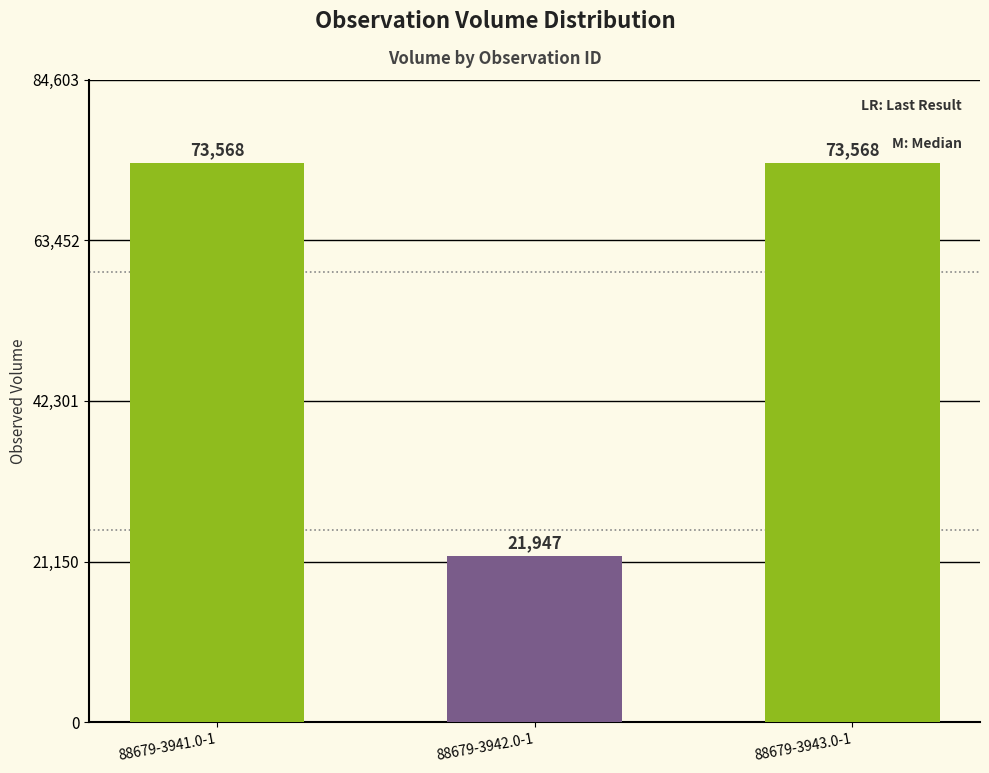

Does the chart contain stacked bars?

No